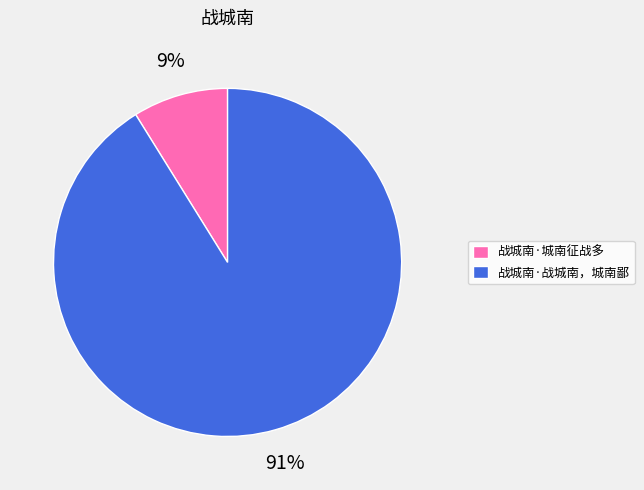

Is the sum of 战城南·战城南，城南鄙 and 战城南·城南征战多 greater than half?

Yes